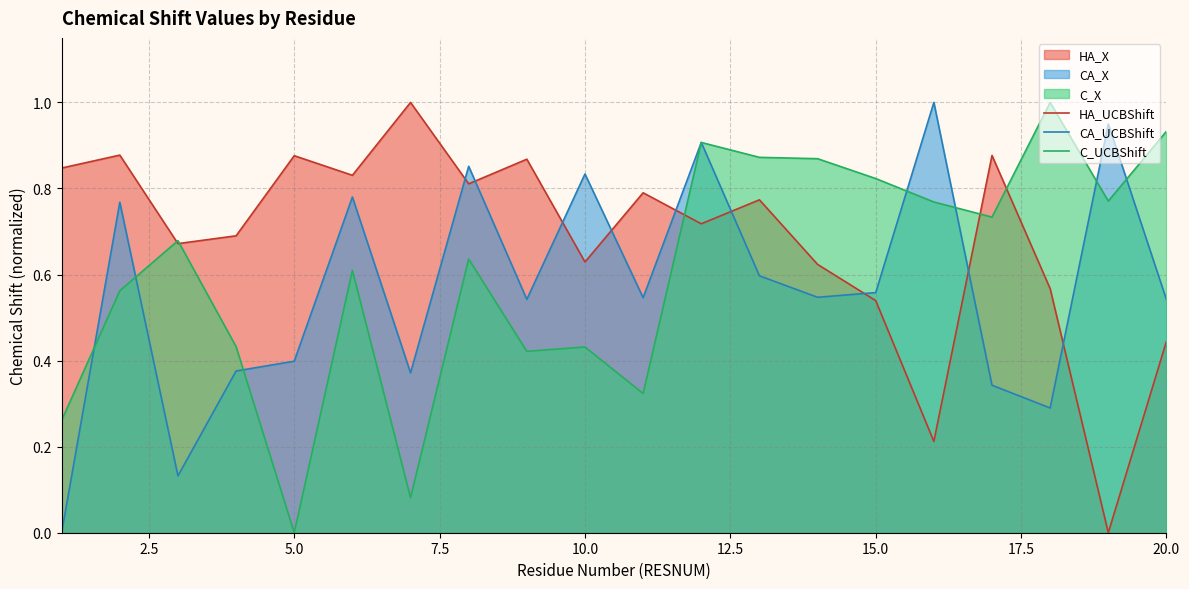

Which series has the largest total across all categories?

HA_UCBShift